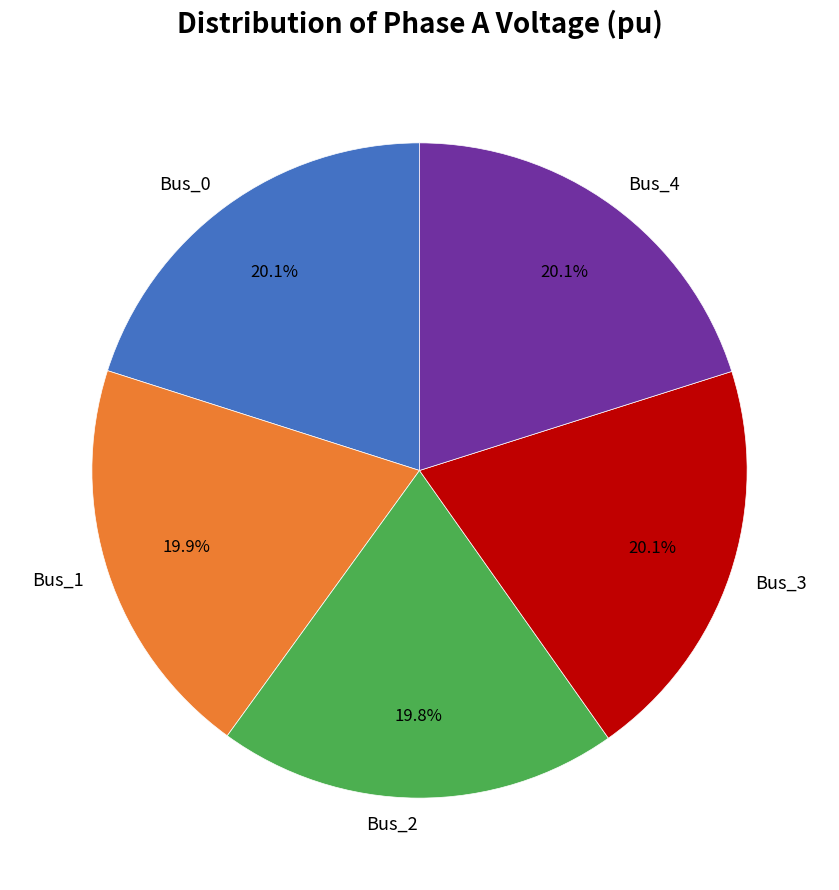

How many slices are in this pie chart?

5